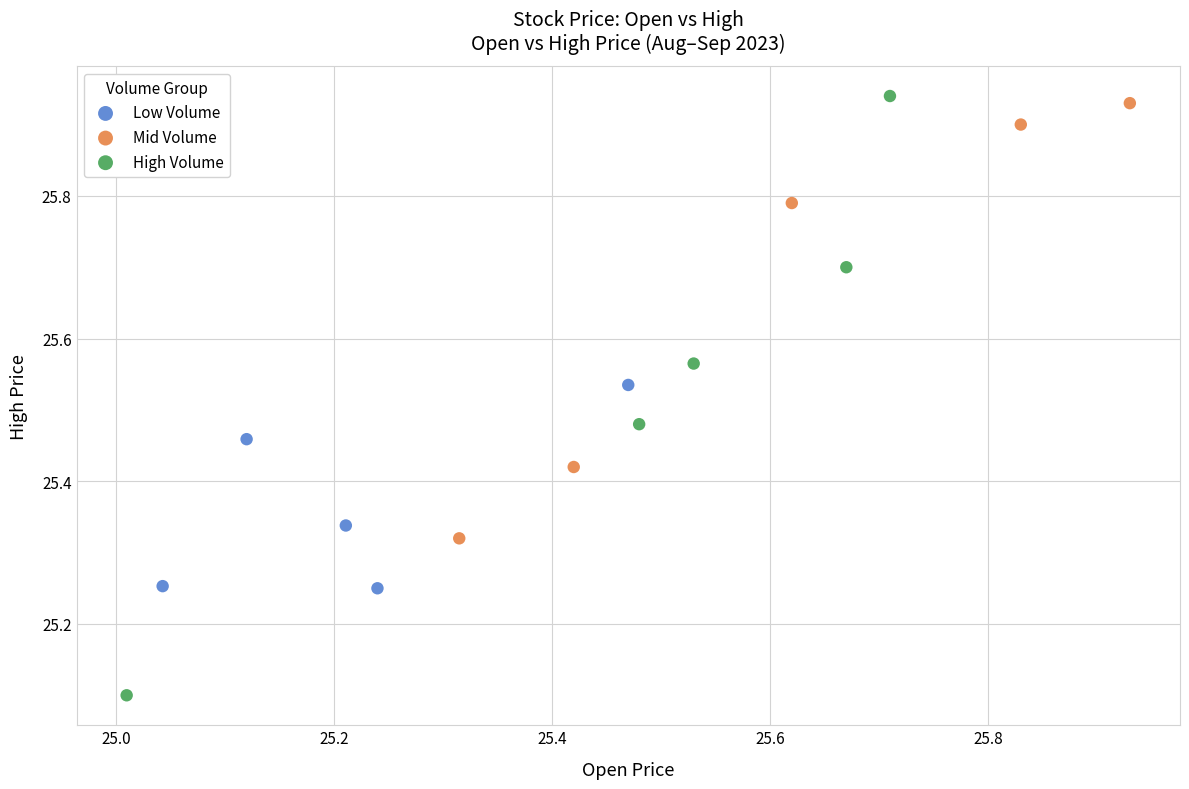

Which series reaches the maximum Y coordinate?

High Volume